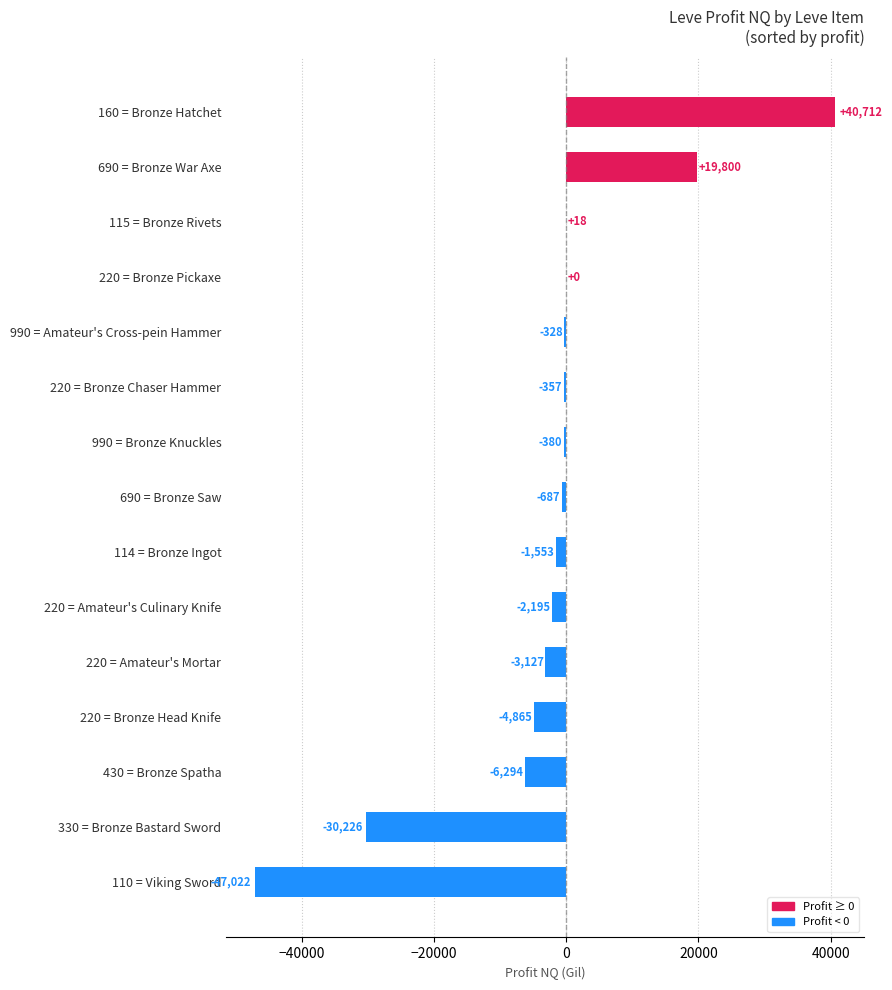

The value at 220 = Bronze Pickaxe is 0.0. True or false?

True